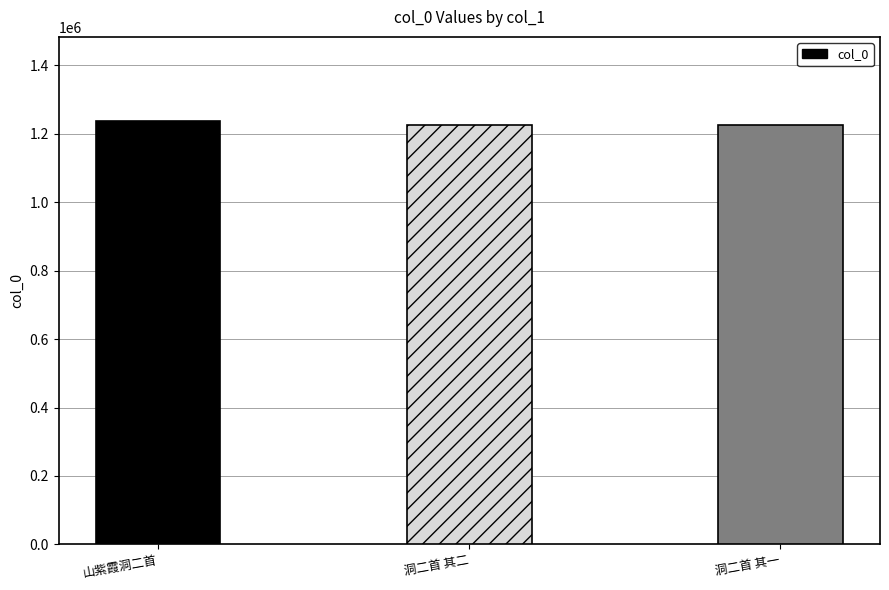

What is the ratio of the value at 洞二首 其二 to the value at 山紫霞洞二首?

1.0